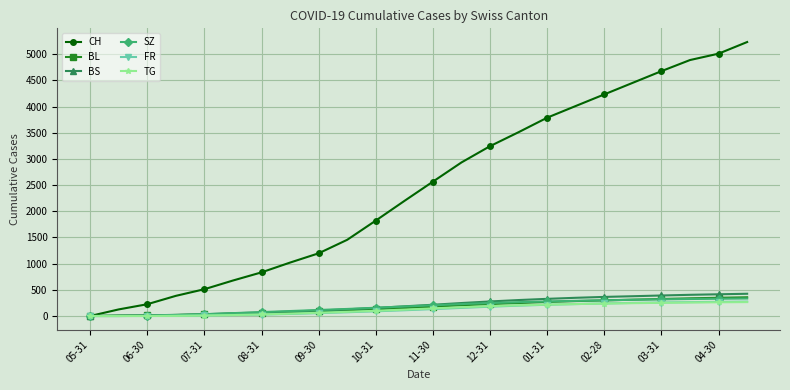

At how many categories does at least one series exceed 4618?

4